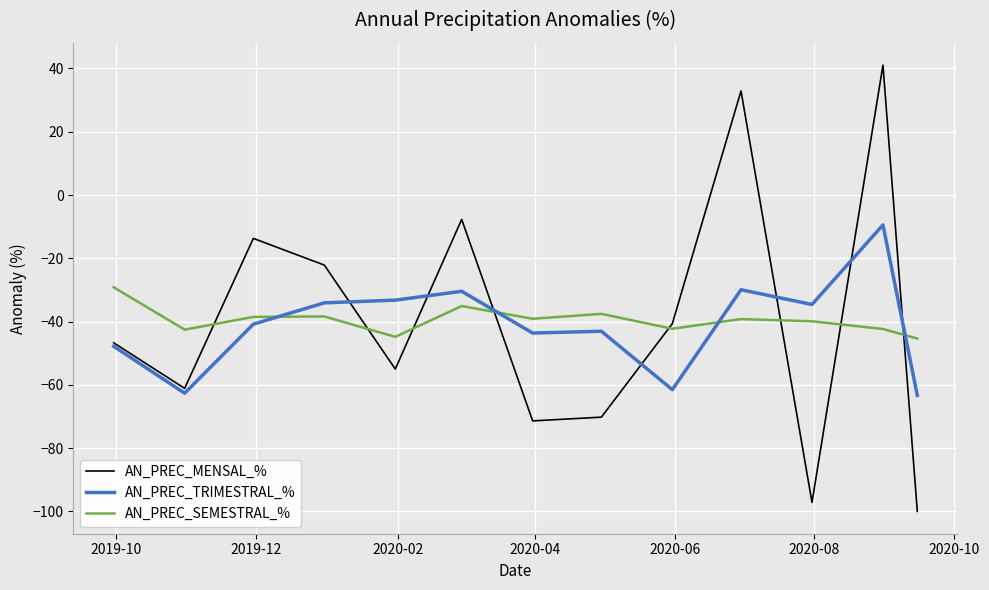

What is the lowest value of the AN_PREC_SEMESTRAL_% series?

-45.4